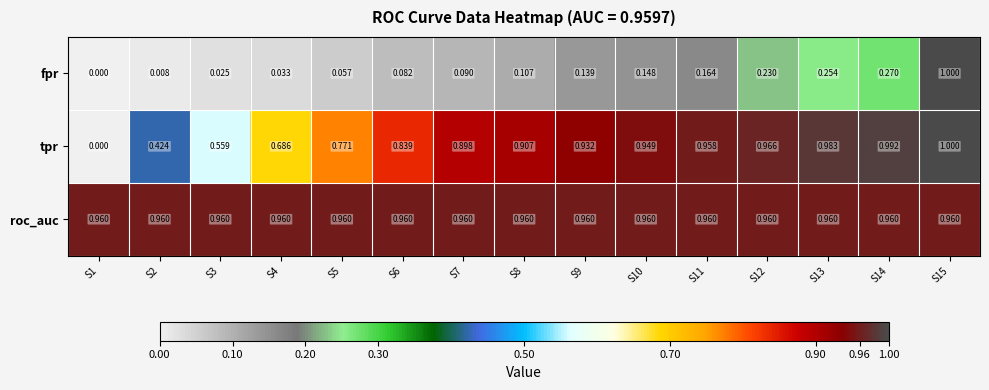

Which series changed the most between S2 and S14?

tpr